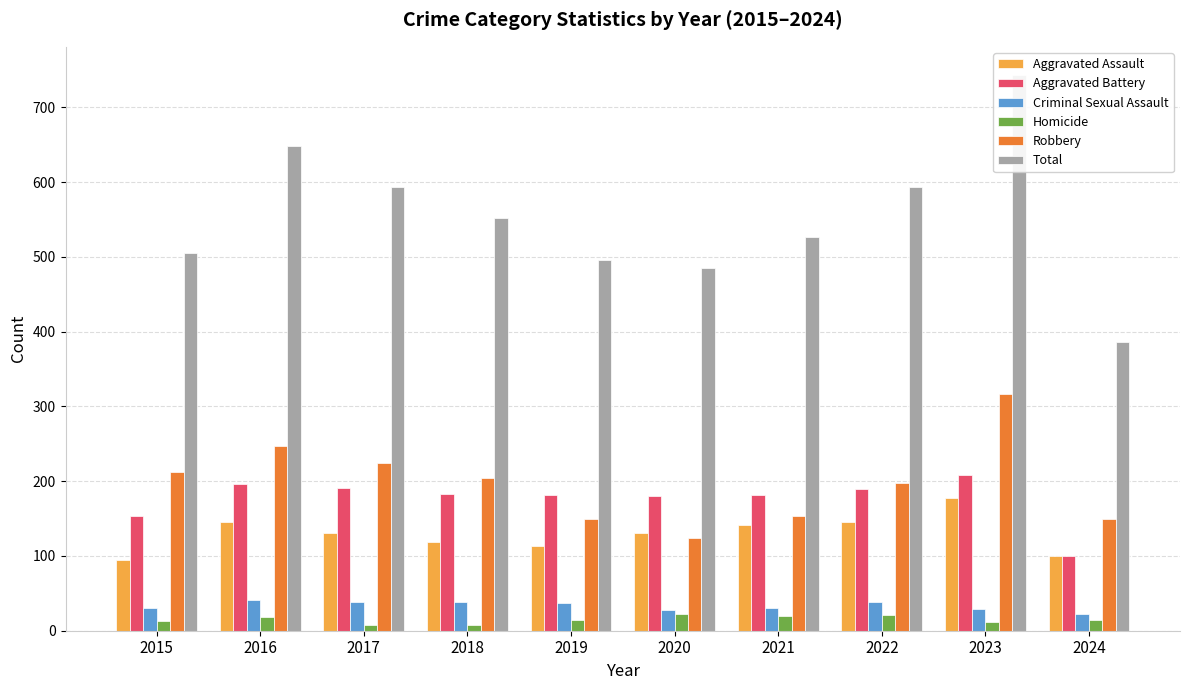

Is it true that Aggravated Assault equals 177 at 2023?

True